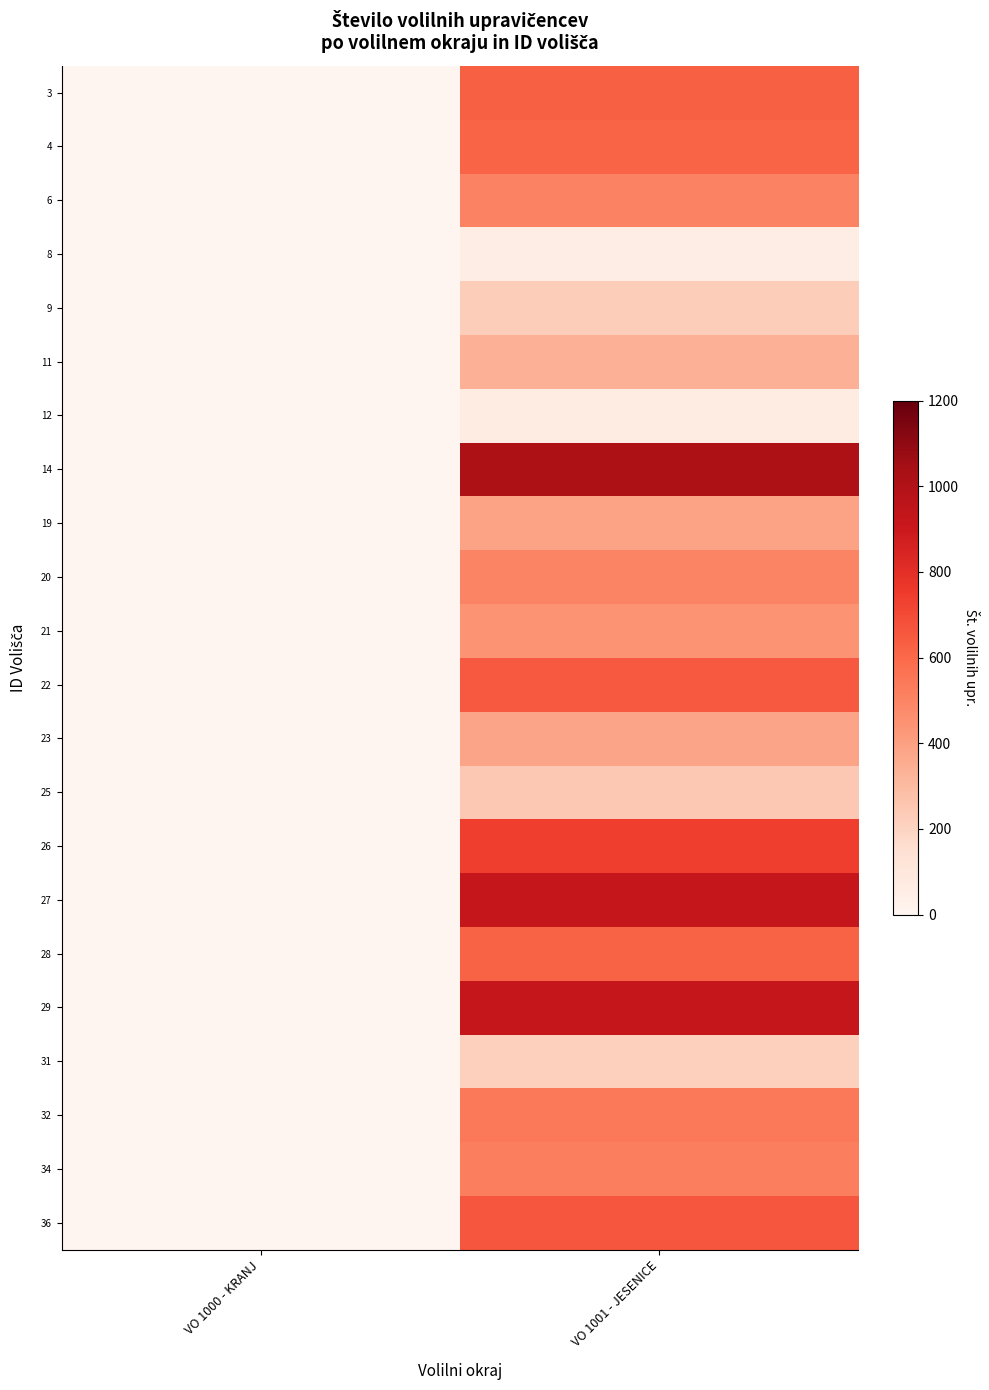

Which series has the widest spread of values?

14